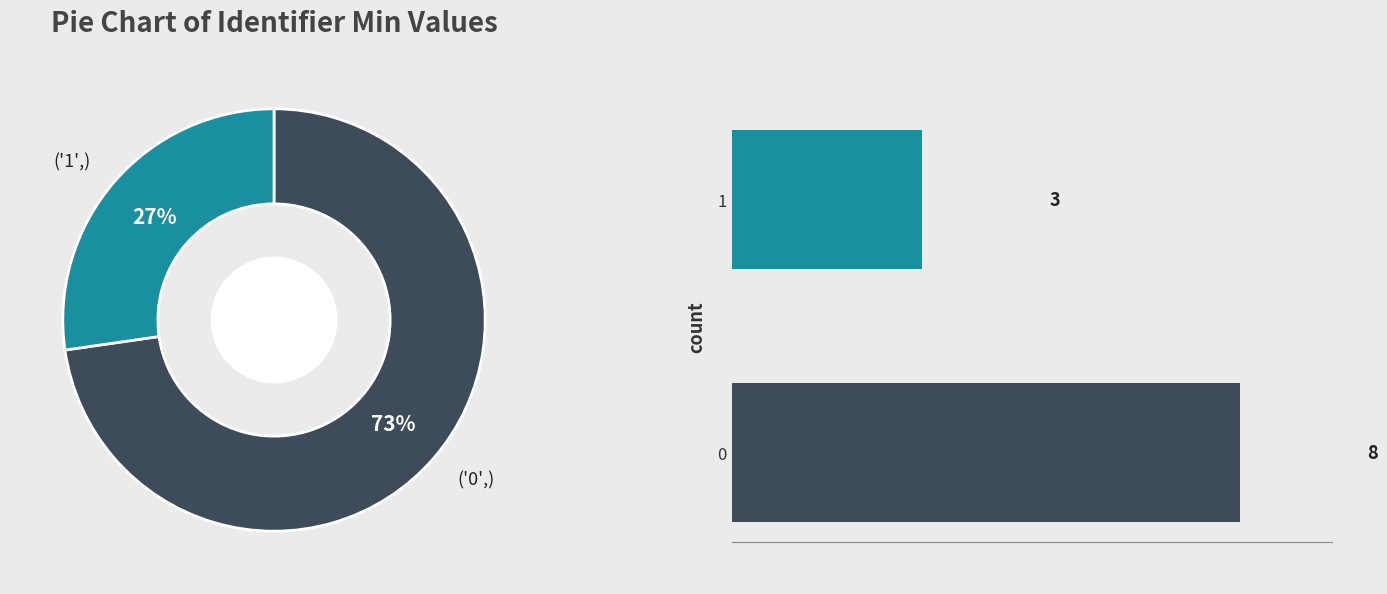

Combined, do 0 and 1 account for over 50%?

Yes